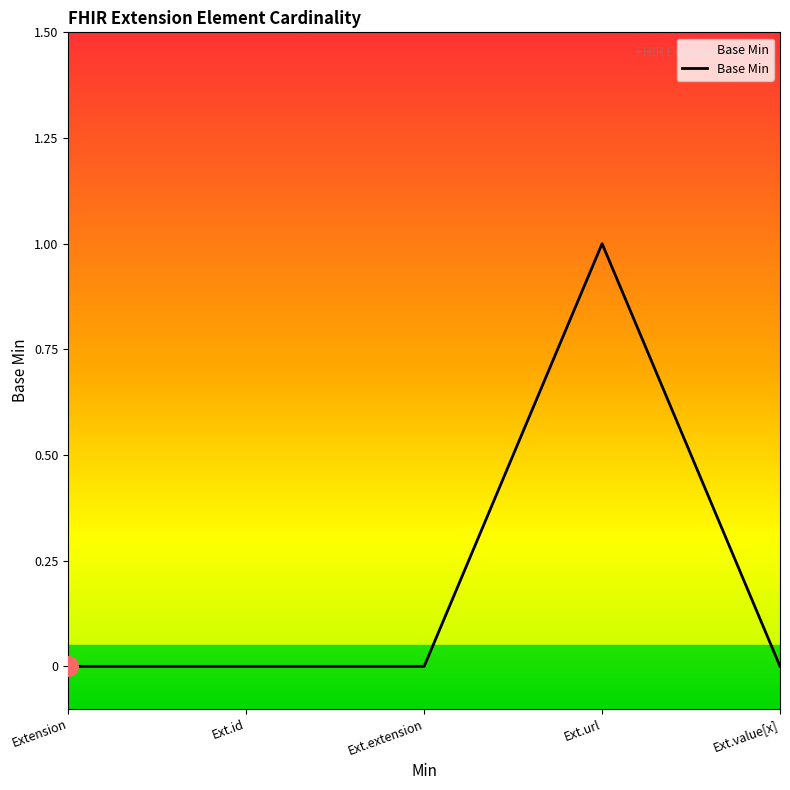

What is the sum of all values?

1